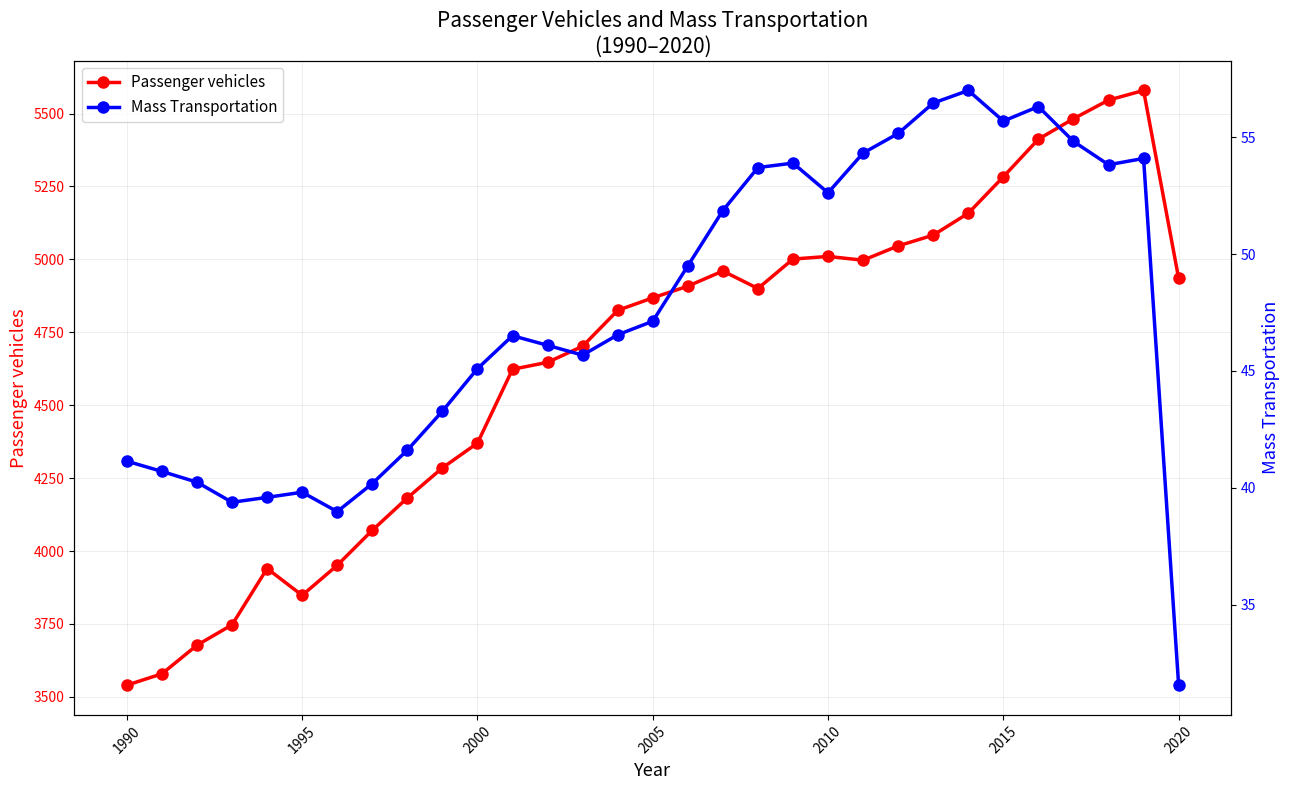

True or false: Passenger vehicles and Mass Transportation cross at least once.

False